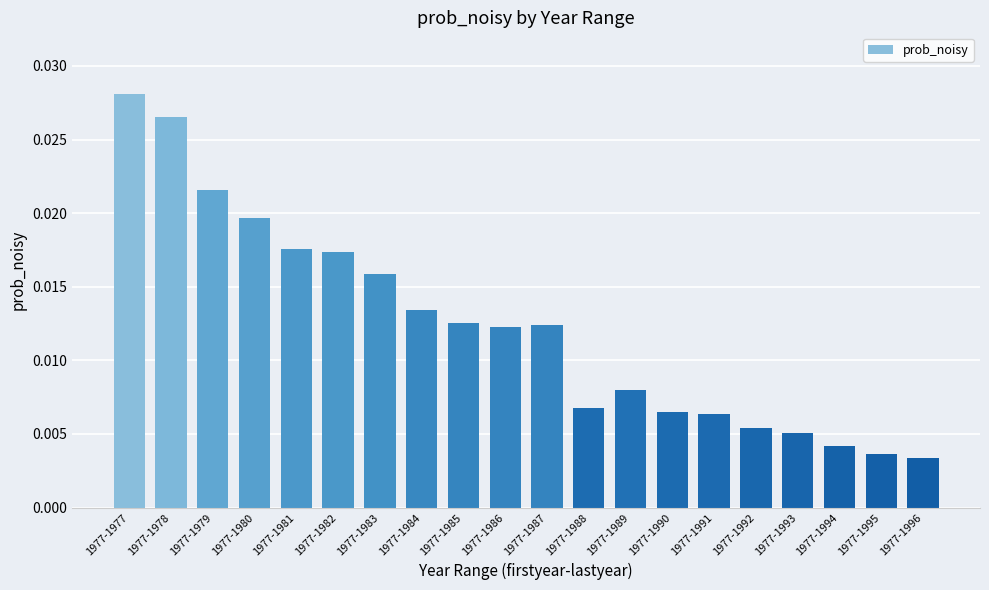

At which category does the chart reach its peak across all series?

1977-1977